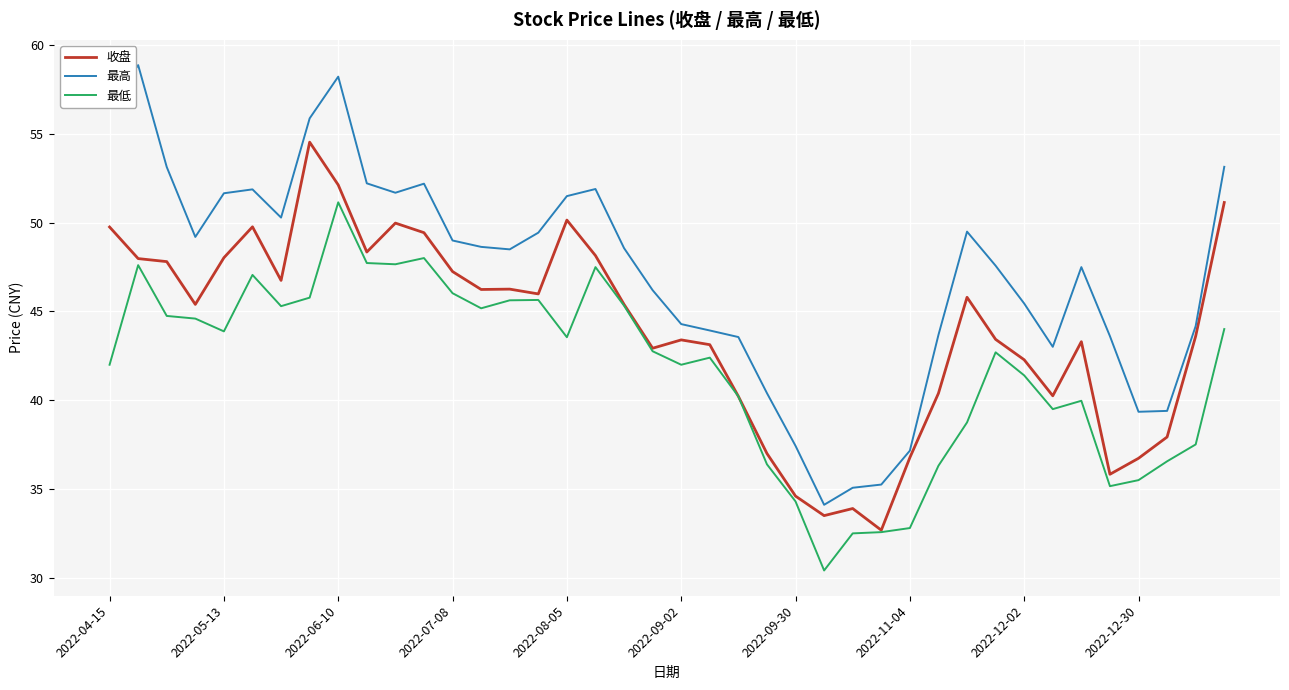

Which series has the largest total across all categories?

最高